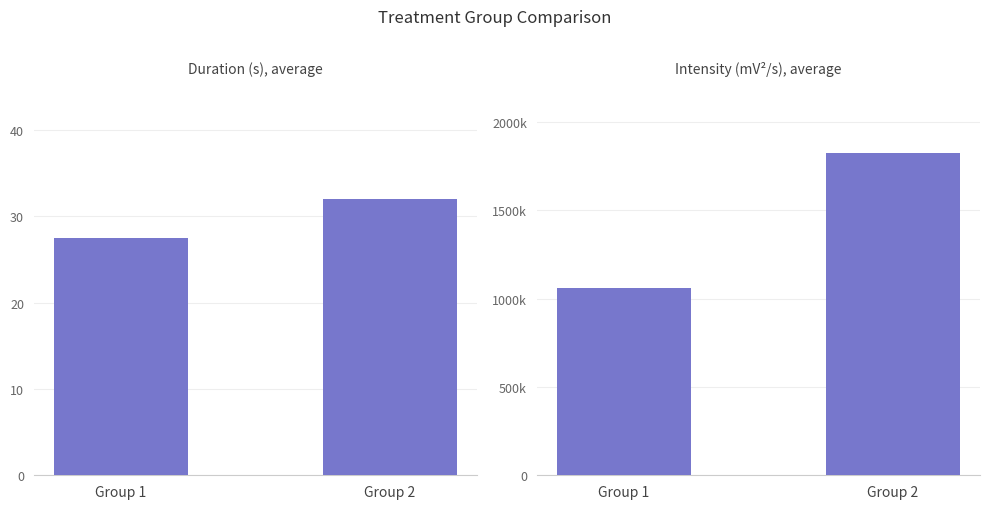

Reading right to left, list all the values displayed in this chart.

Duration (s), average: 32.1	27.5
Intensity (mV^2/s), average: 1824684.2	1061835.6